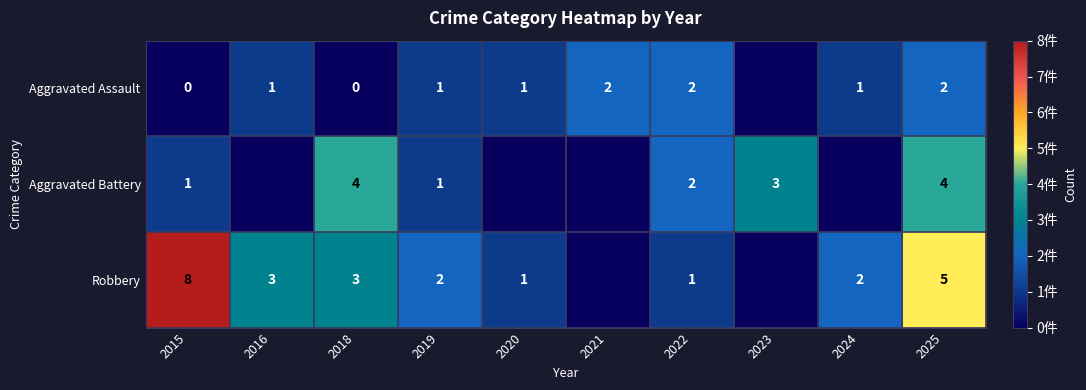

At which category is the sum across all series the highest?

2025